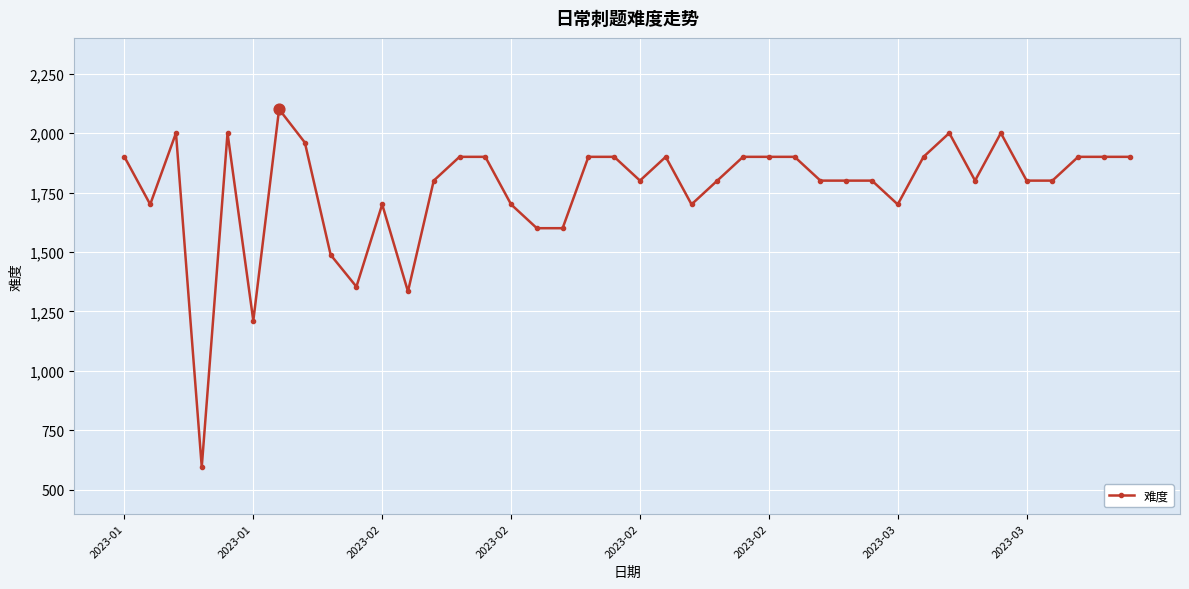

What is the difference between the maximum and minimum values?

1504